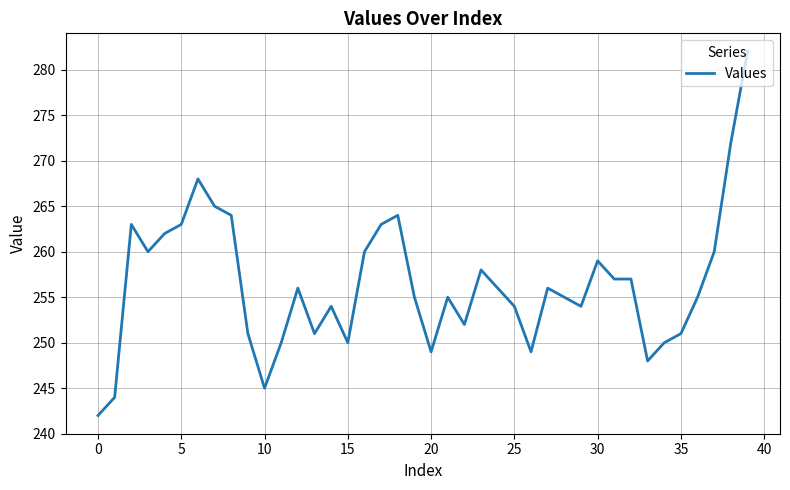

What is the greatest value displayed?

282